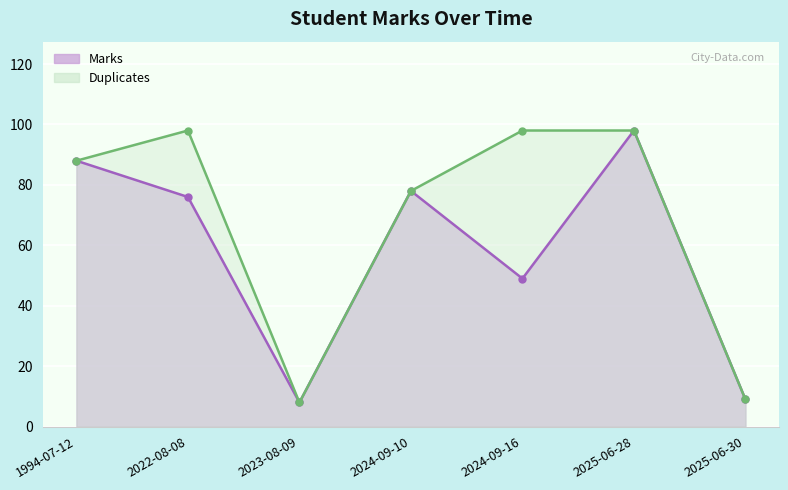

Reading right to left, extract all data points from this chart.

Marks: 9	98	49	78	8	76	88
Duplicates: 9	98	98	78	8	98	88